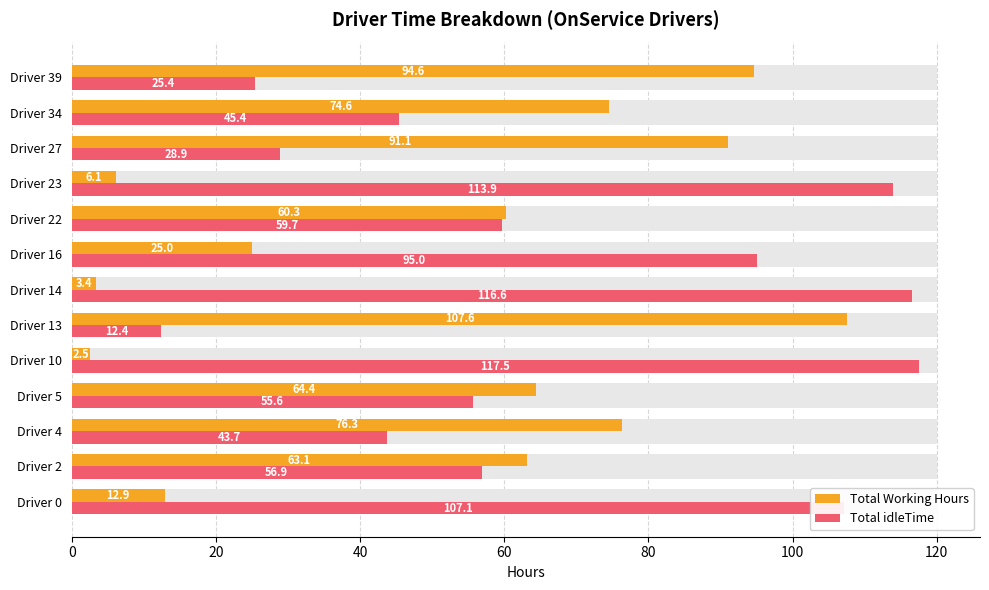

How many categories are shown in the chart?

13